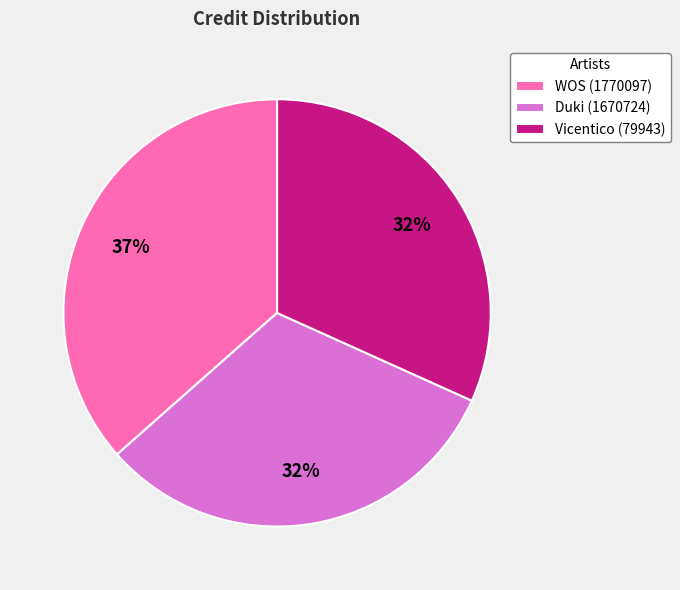

Does any single category account for the majority?

No